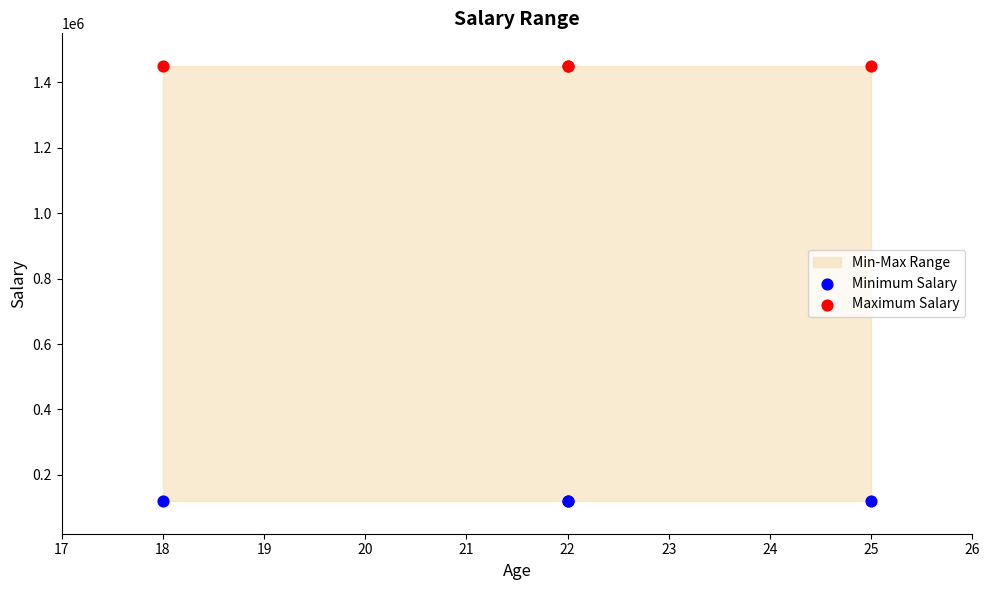

Which series reaches the minimum Y coordinate?

Minimum Salary